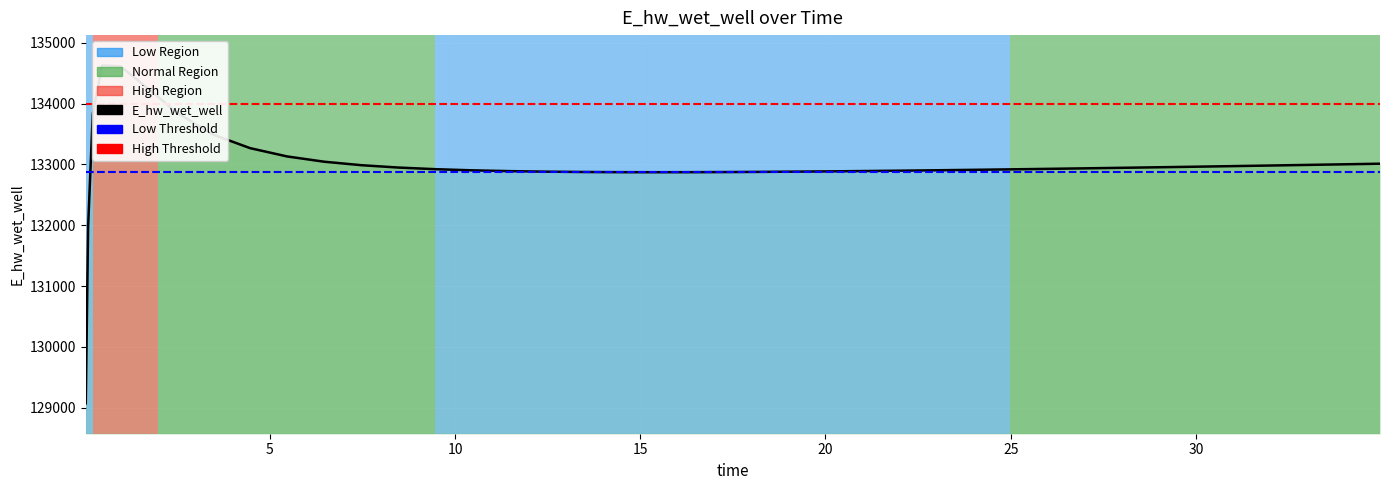

What is the difference between the maximum and minimum values?

5557.9